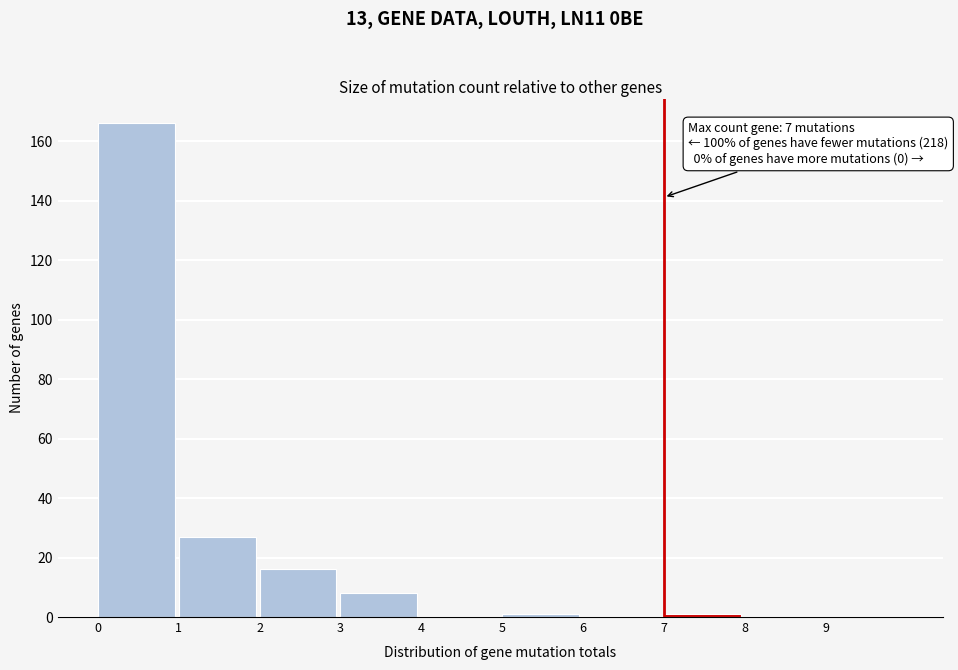

Which range on the x-axis has the tallest bar?

0 to 1